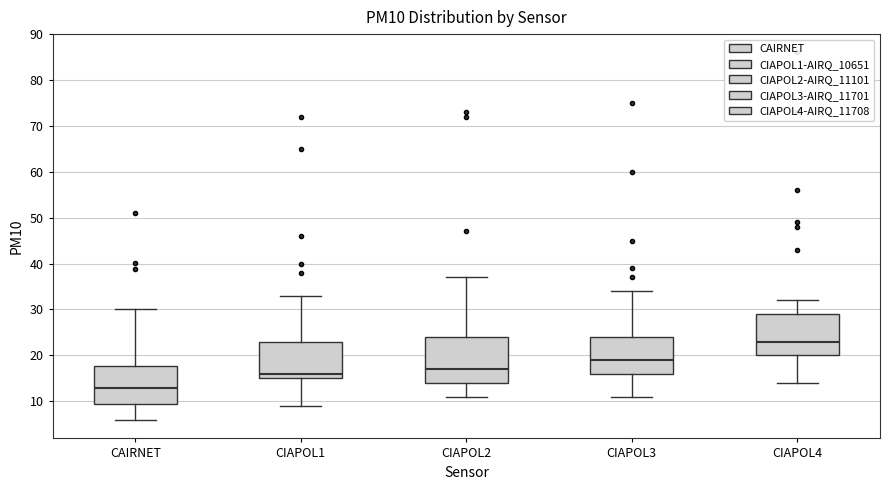

Comparing the boxes themselves (not the whiskers), which one is the tallest?

CIAPOL2